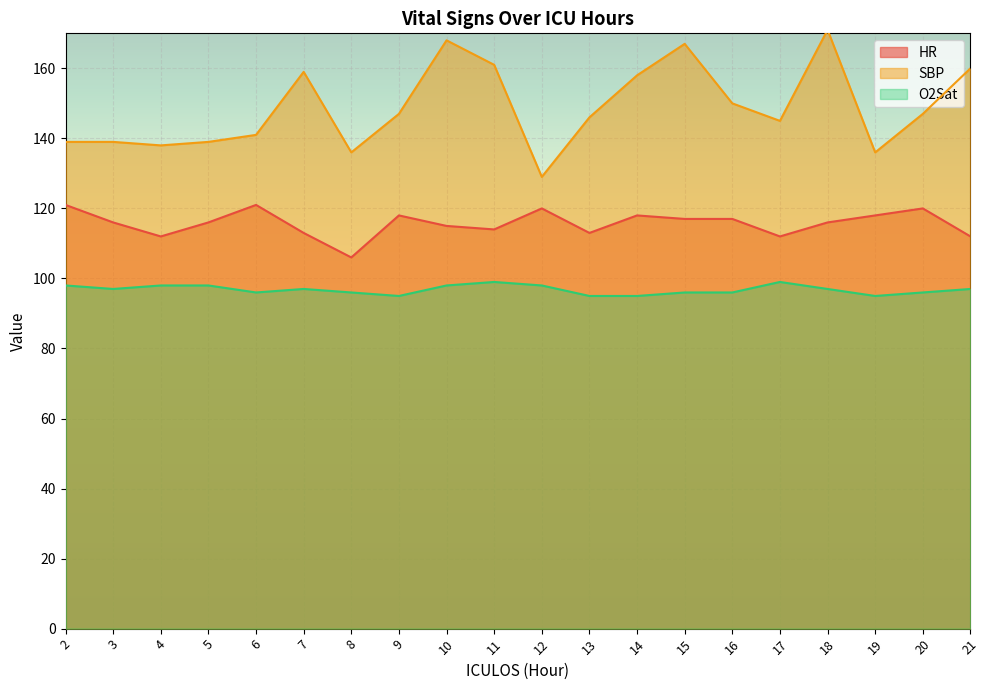

Is it true that HR equals 193 at 9?

False